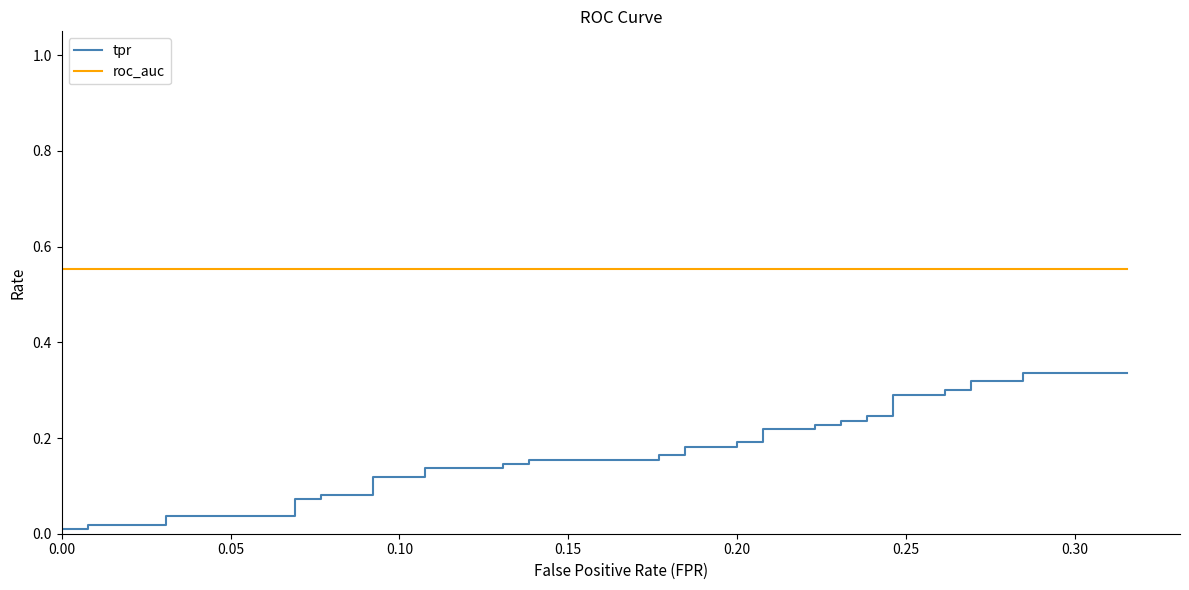

What is the minimum value for roc_auc?

0.6